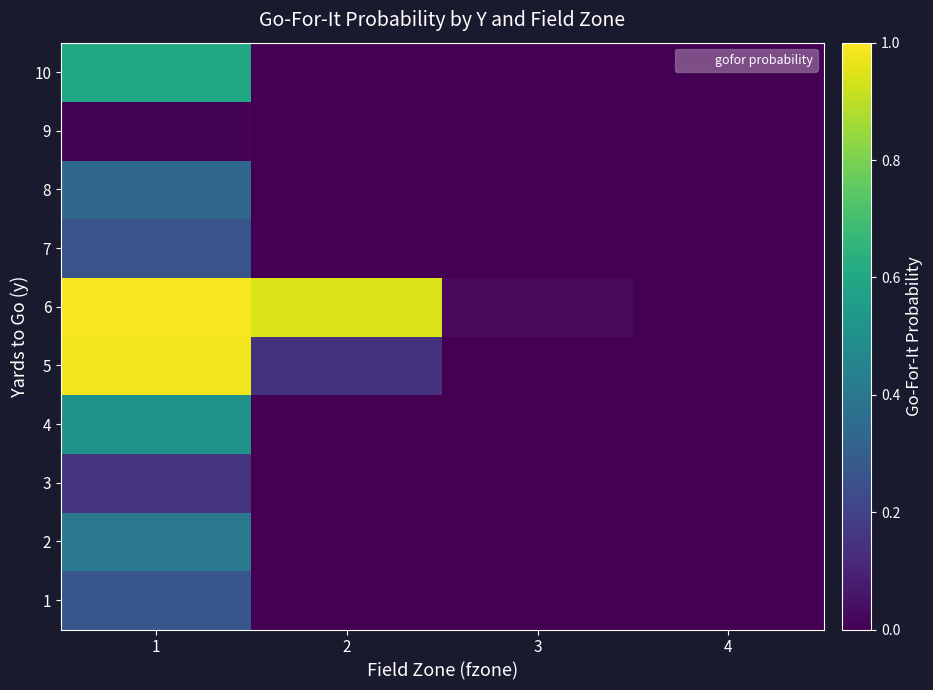

Reading right to left, list all the values displayed in this chart.

1: 4=0.0	3=0.0	2=0.0	1=0.3
2: 4=0.0	3=0.0	2=0.0	1=0.4
3: 4=0.0	3=0.0	2=0.0	1=0.1
4: 4=0.0	3=0.0	2=0.0	1=0.5
5: 4=0.0	3=0.0	2=0.1	1=1.0
6: 4=0.0	3=0.0	2=0.9	1=1.0
7: 4=0.0	3=0.0	2=0.0	1=0.3
8: 4=0.0	3=0.0	2=0.0	1=0.3
9: 4=0.0	3=0.0	2=0.0	1=0.0
10: 4=0.0	3=0.0	2=0.0	1=0.6